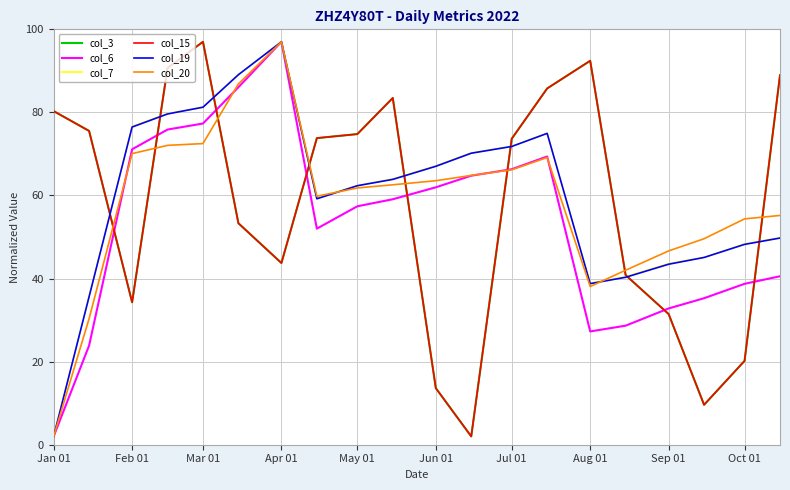

Is this an area chart (filled region under the line)?

No